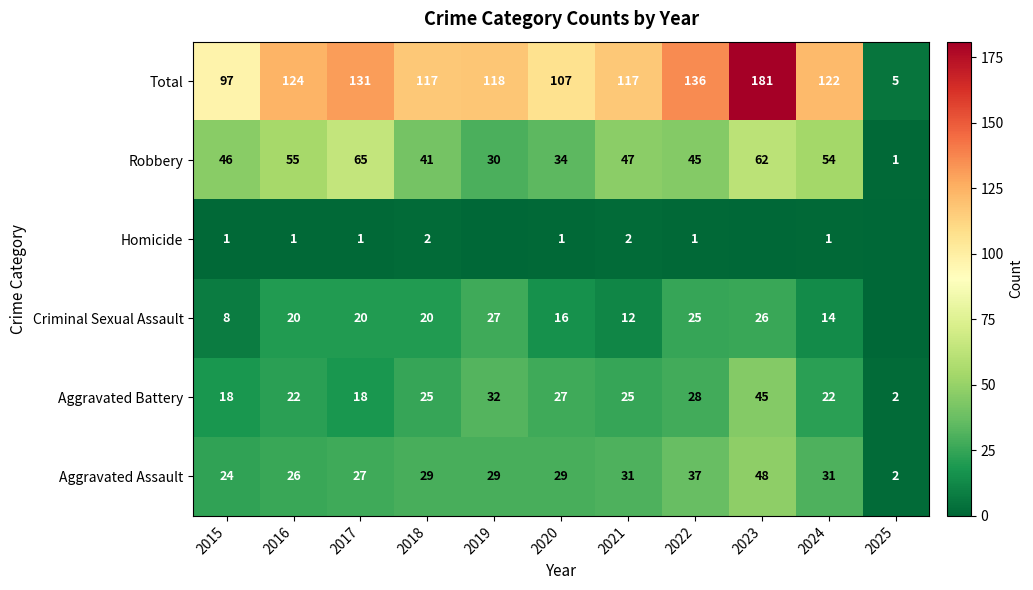

What is the minimum value for Robbery?

1